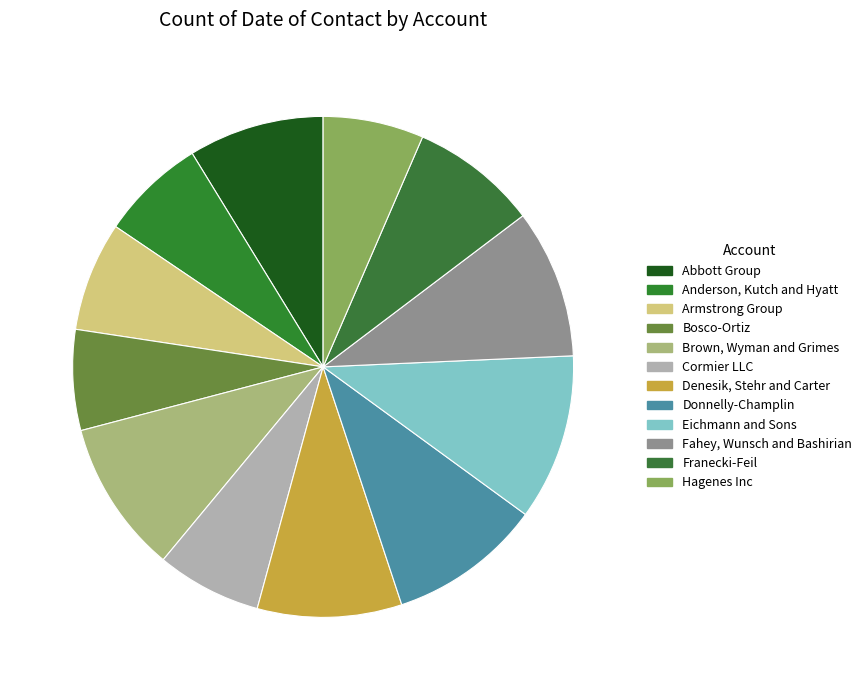

True or false: Fahey, Wunsch and Bashirian accounts for 10% of the total.

True